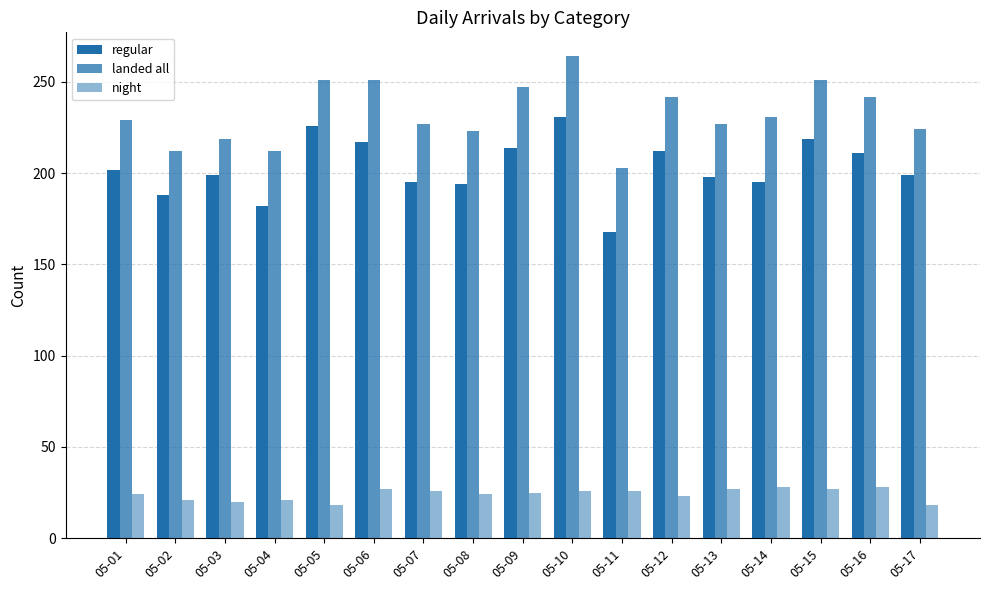

Count the number of categories in the chart.

17